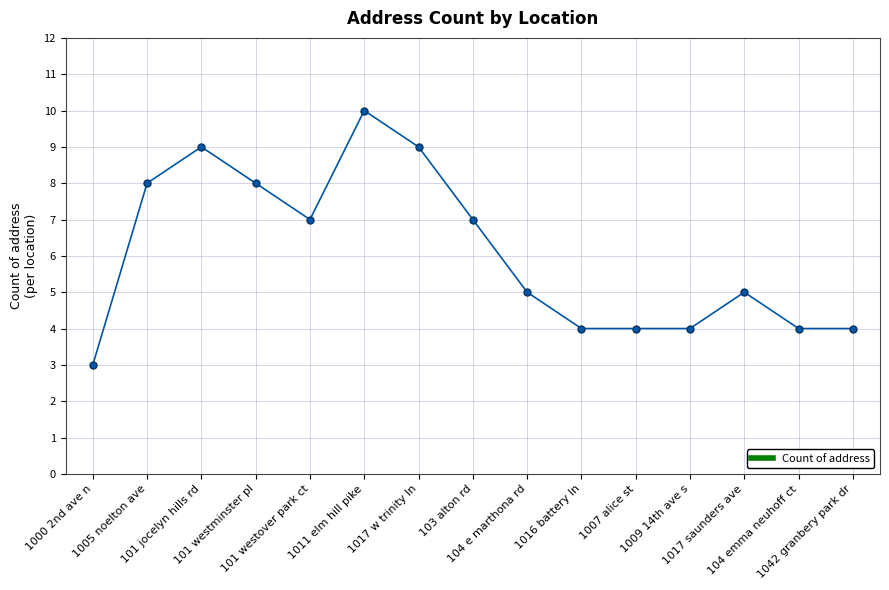

Count the values in the range 4 to 8.

11